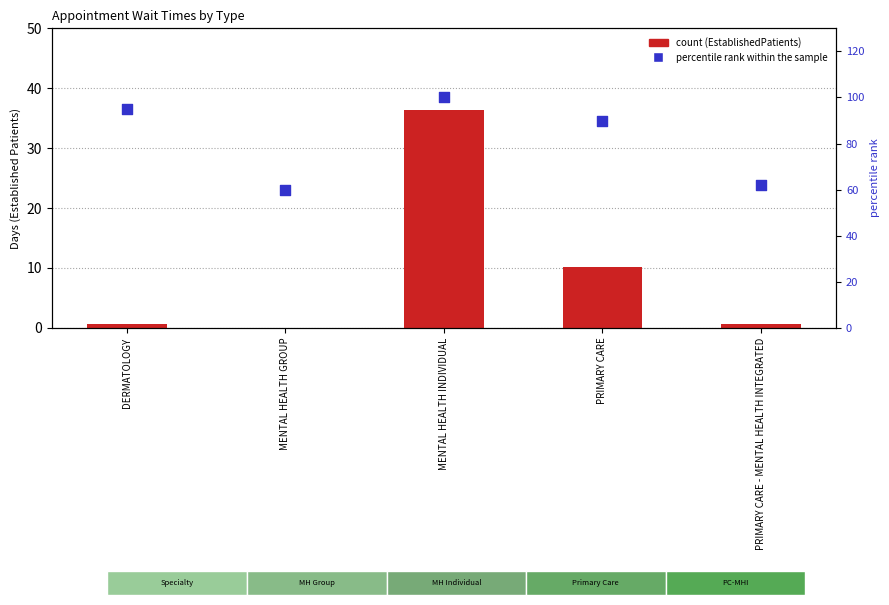

Is the value of percentile rank within the sample at MENTAL HEALTH GROUP greater than the value of EstablishedPatients at PRIMARY CARE - MENTAL HEALTH INTEGRATED?

Yes